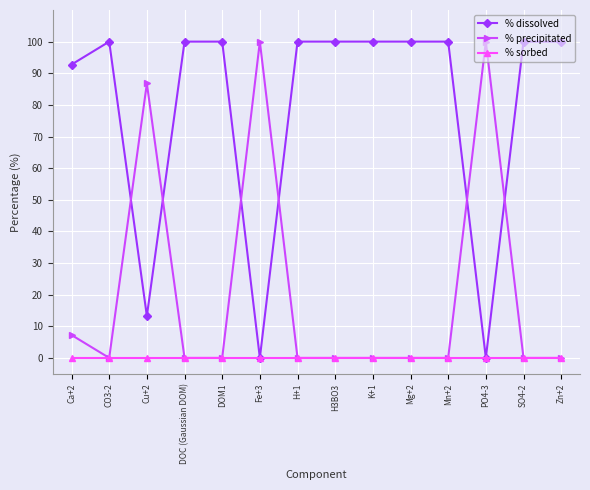

Count the number of categories in the chart.

14